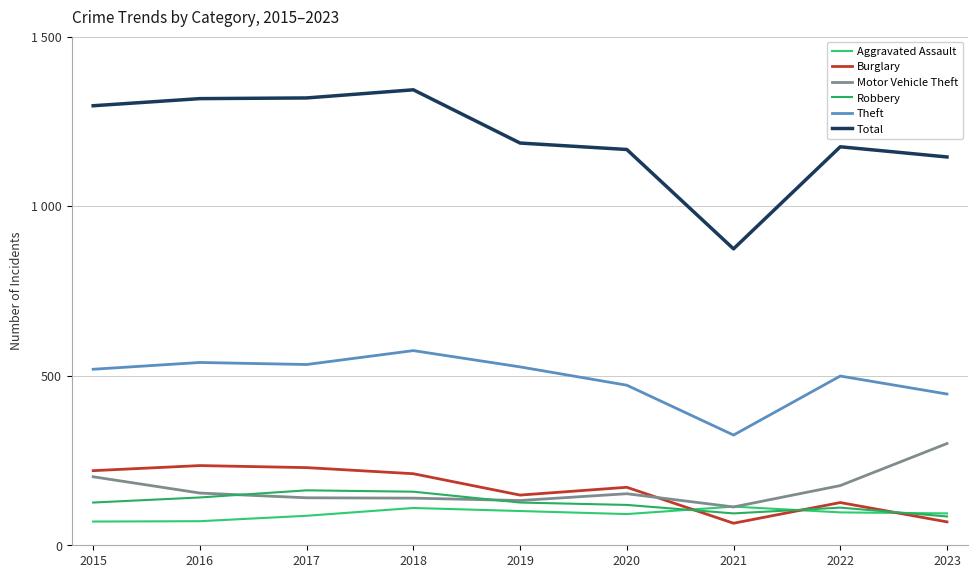

Reading left to right, extract all data points from this chart.

Aggravated Assault: 70	71	87	110	101	92	114	97	94
Burglary: 220	235	229	211	148	171	65	126	69
Motor Vehicle Theft: 202	154	140	139	132	152	113	176	300
Robbery: 126	141	162	158	126	119	94	111	85
Theft: 519	539	533	574	526	472	325	499	446
Total: 1296	1317	1319	1343	1186	1167	874	1175	1145